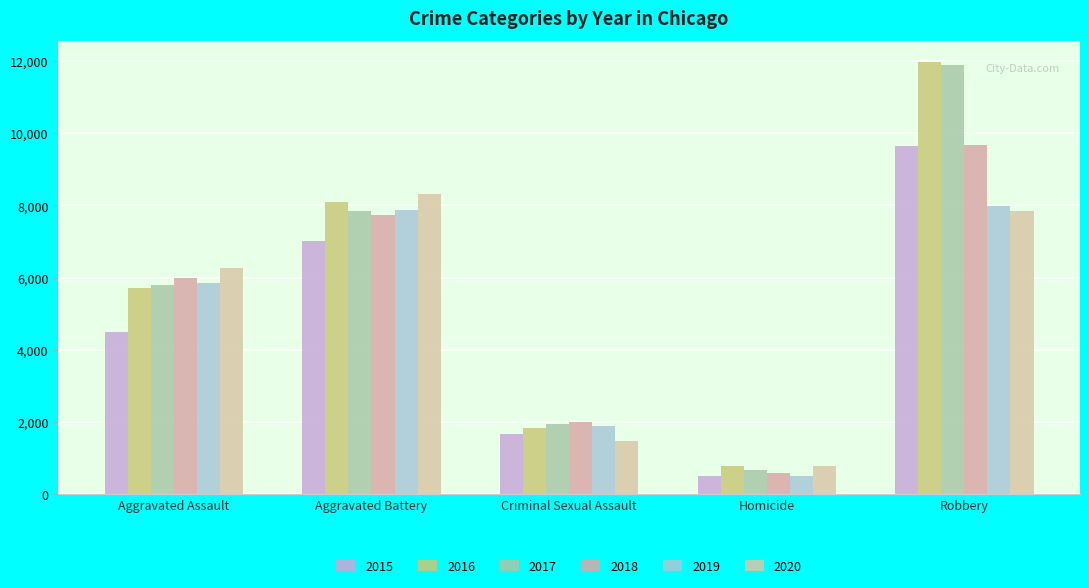

What is the lowest value of the 2017 series?

672